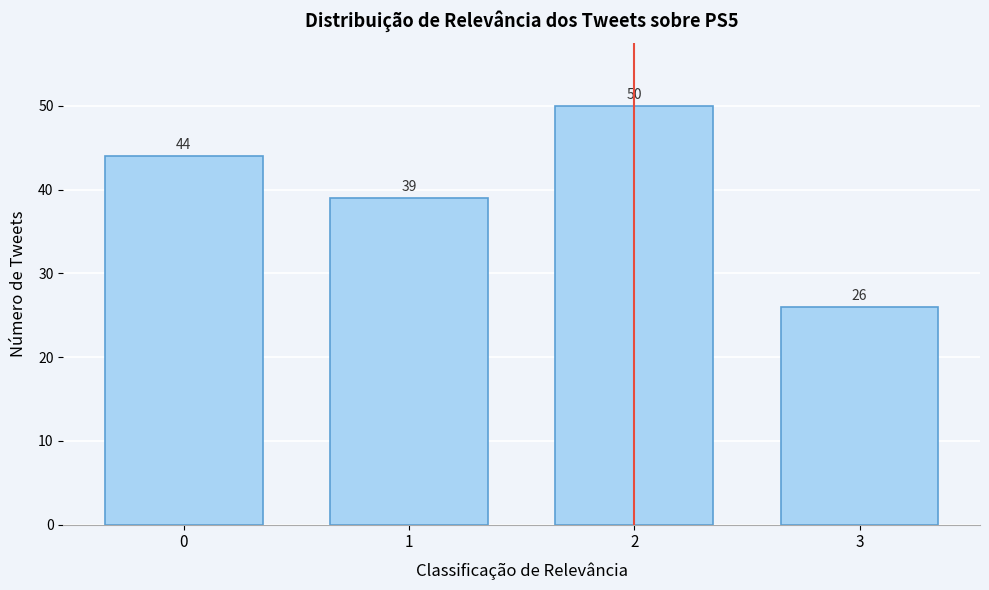

Reading left to right, extract all data points from this chart.

0=44	1=39	2=50	3=26